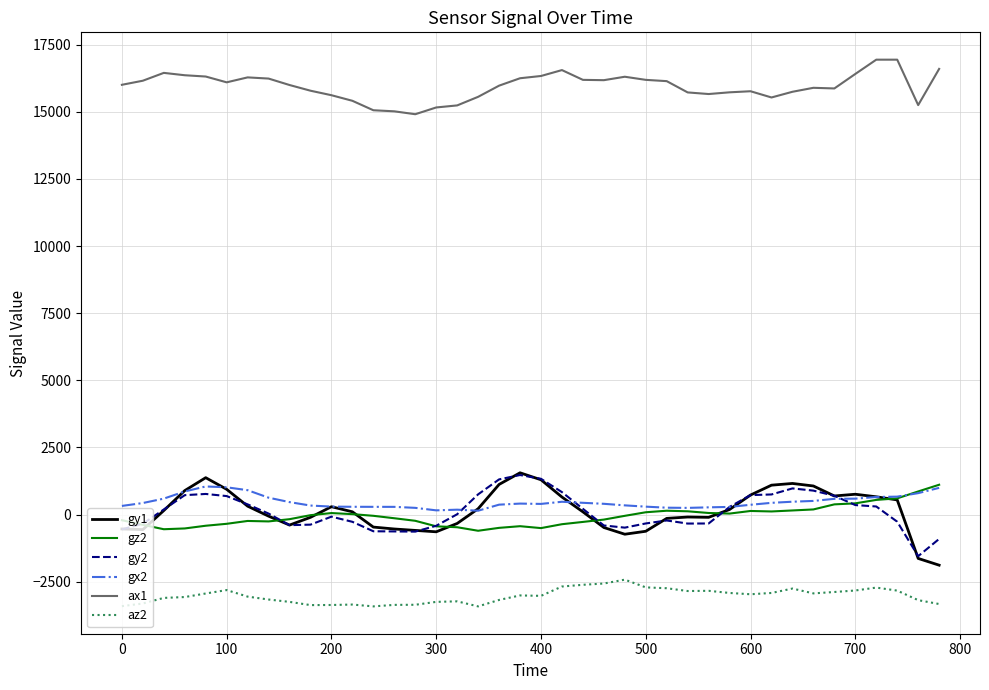

Which series has the largest range (max minus min)?

gy1